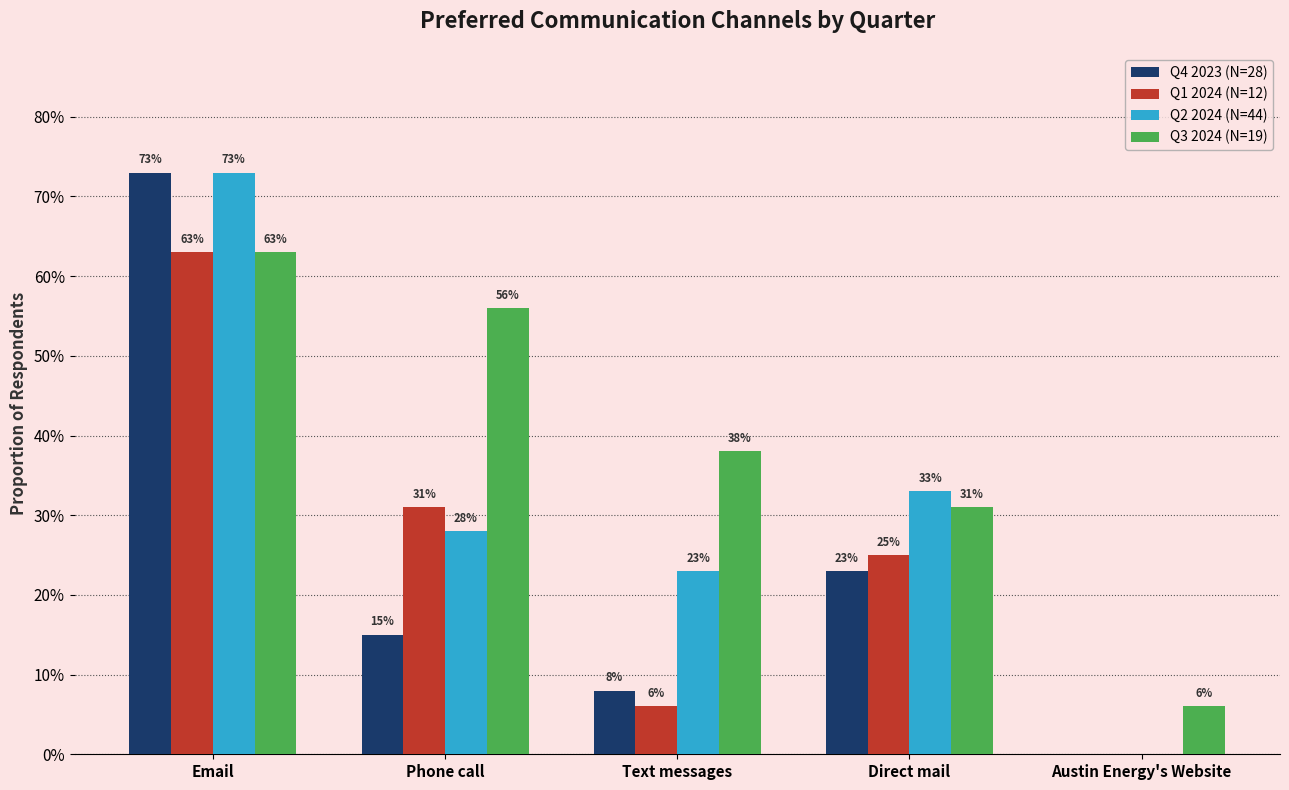

True or false: Q2 2024 (N=44) has a value of 0.1 at Text messages.

False